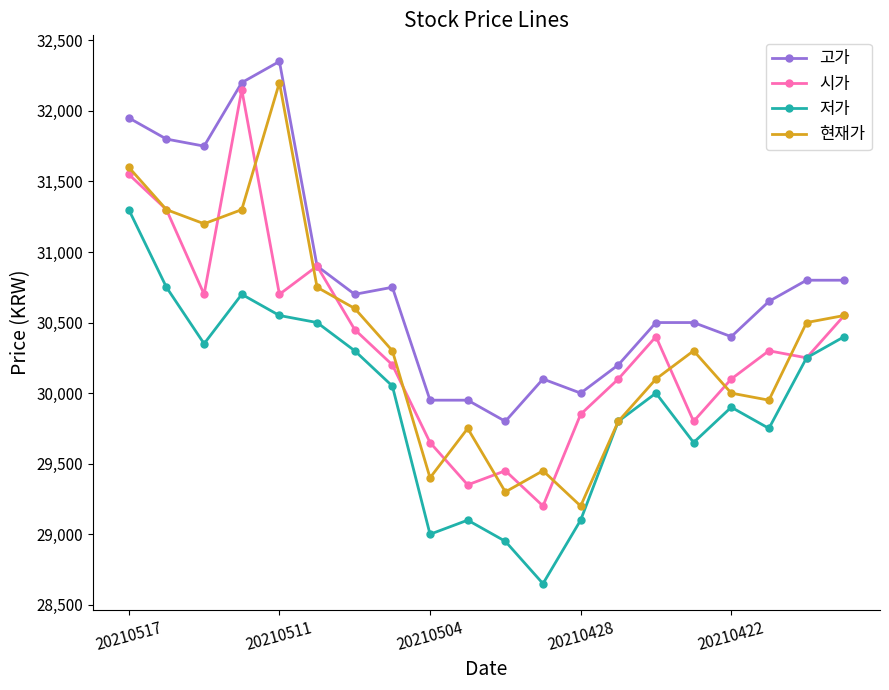

True or false: 고가 and 현재가 intersect in this chart.

False